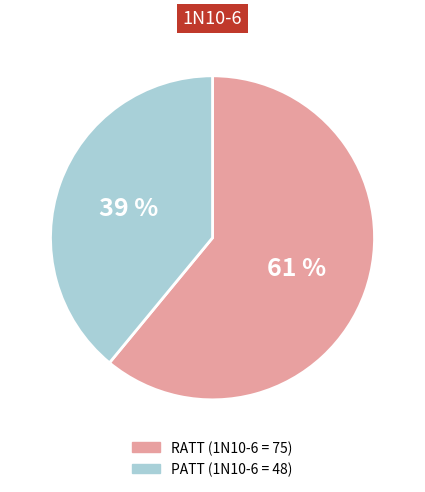

To the nearest percent, what portion does RATT represent?

61%